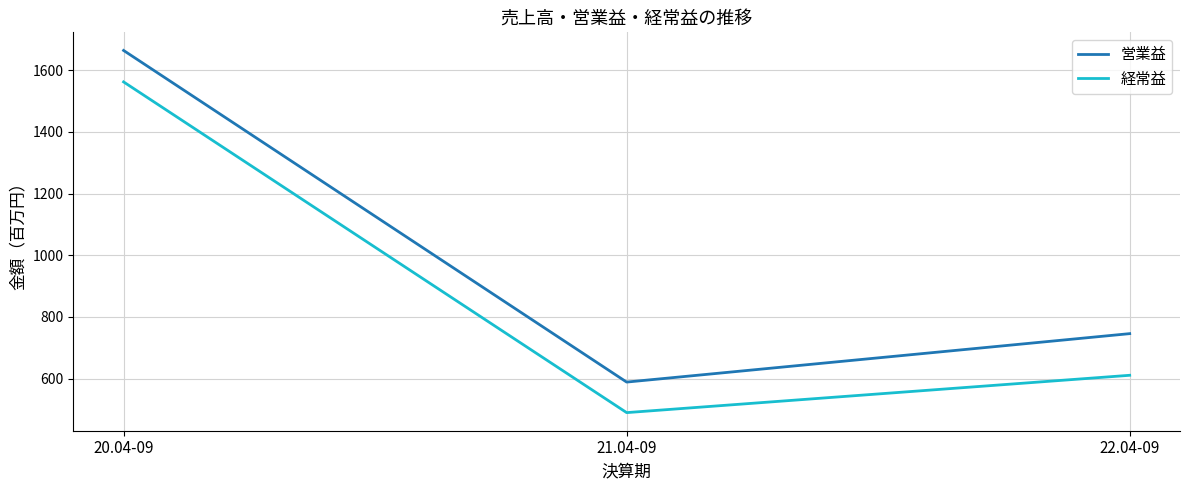

The 営業益 series shows 224 at 22.04-09. True or false?

False